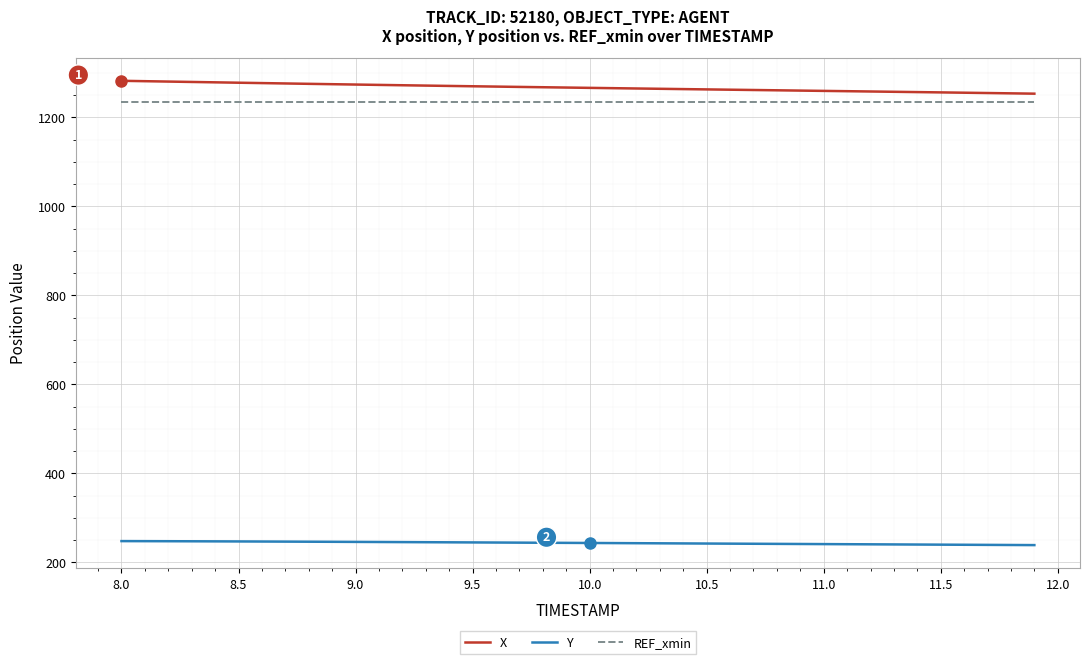

Rank the series by their maximum value, from lowest to highest.

Y, REF_xmin, X